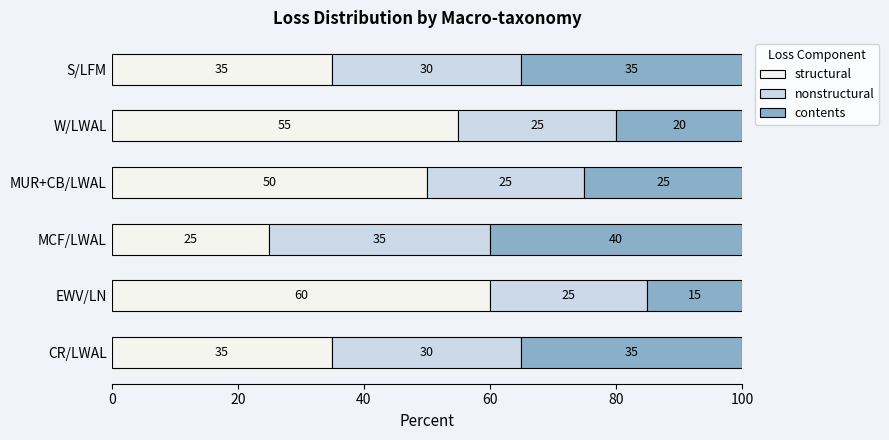

At which label does structural reach its peak?

EWV/LN